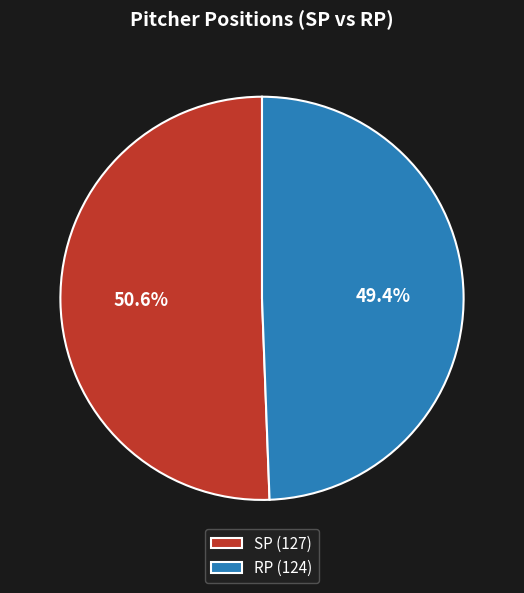

Between RP and SP, which is larger?

SP